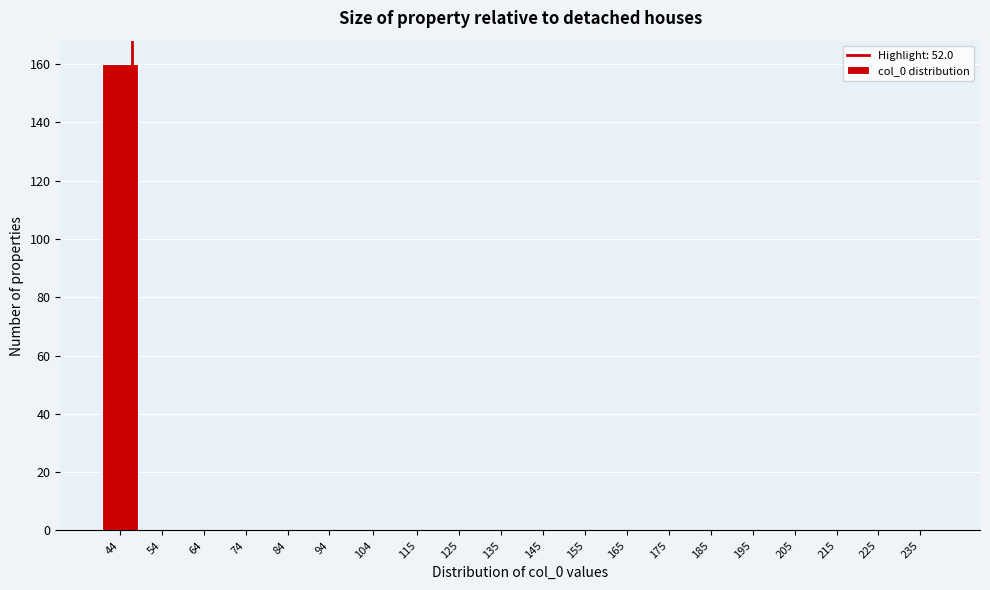

Reading left to right, what are all the values shown in this chart?

44=160	54=0	64=0	74=0	84=0	94=0	104=0	115=0	125=0	135=0	145=0	155=0	165=0	175=0	185=0	195=0	205=0	215=0	225=0	235=0